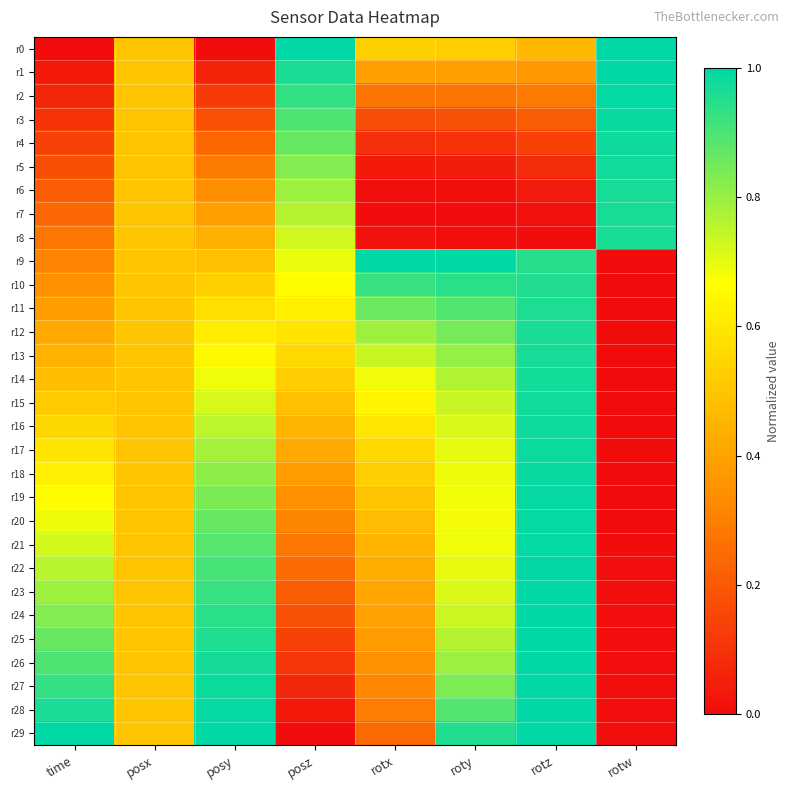

Reading right to left, transcribe all the data shown in this chart.

r0: rotw=1.0	rotz=0.5	roty=0.5	rotx=0.5	posz=1.0	posy=0.0	posx=0.5	time=0.0
r1: rotw=1.0	rotz=0.4	roty=0.4	rotx=0.4	posz=1.0	posy=0.1	posx=0.5	time=0.0
r2: rotw=1.0	rotz=0.3	roty=0.3	rotx=0.3	posz=0.9	posy=0.1	posx=0.5	time=0.1
r3: rotw=1.0	rotz=0.2	roty=0.2	rotx=0.2	posz=0.9	posy=0.2	posx=0.5	time=0.1
r4: rotw=1.0	rotz=0.1	roty=0.1	rotx=0.1	posz=0.9	posy=0.2	posx=0.5	time=0.1
r5: rotw=1.0	rotz=0.1	roty=0.0	rotx=0.0	posz=0.8	posy=0.3	posx=0.5	time=0.2
r6: rotw=1.0	rotz=0.0	roty=0.0	rotx=0.0	posz=0.8	posy=0.3	posx=0.5	time=0.2
r7: rotw=1.0	rotz=0.0	roty=0.0	rotx=0.0	posz=0.8	posy=0.4	posx=0.5	time=0.2
r8: rotw=1.0	rotz=0.0	roty=0.0	rotx=0.0	posz=0.7	posy=0.4	posx=0.5	time=0.3
r9: rotw=0.0	rotz=0.9	roty=1.0	rotx=1.0	posz=0.7	posy=0.5	posx=0.5	time=0.3
r10: rotw=0.0	rotz=1.0	roty=0.9	rotx=0.9	posz=0.7	posy=0.5	posx=0.5	time=0.3
r11: rotw=0.0	rotz=1.0	roty=0.9	rotx=0.9	posz=0.6	posy=0.6	posx=0.5	time=0.4
r12: rotw=0.0	rotz=1.0	roty=0.8	rotx=0.8	posz=0.6	posy=0.6	posx=0.5	time=0.4
r13: rotw=0.0	rotz=1.0	roty=0.8	rotx=0.7	posz=0.6	posy=0.6	posx=0.5	time=0.4
r14: rotw=0.0	rotz=1.0	roty=0.8	rotx=0.7	posz=0.5	posy=0.7	posx=0.5	time=0.5
r15: rotw=0.0	rotz=1.0	roty=0.7	rotx=0.6	posz=0.5	posy=0.7	posx=0.5	time=0.5
r16: rotw=0.0	rotz=1.0	roty=0.7	rotx=0.6	posz=0.5	posy=0.8	posx=0.5	time=0.6
r17: rotw=0.0	rotz=1.0	roty=0.7	rotx=0.6	posz=0.4	posy=0.8	posx=0.5	time=0.6
r18: rotw=0.0	rotz=1.0	roty=0.7	rotx=0.5	posz=0.4	posy=0.8	posx=0.5	time=0.6
r19: rotw=0.0	rotz=1.0	roty=0.7	rotx=0.5	posz=0.3	posy=0.8	posx=0.5	time=0.7
r20: rotw=0.0	rotz=1.0	roty=0.7	rotx=0.5	posz=0.3	posy=0.9	posx=0.5	time=0.7
r21: rotw=0.0	rotz=1.0	roty=0.7	rotx=0.5	posz=0.3	posy=0.9	posx=0.5	time=0.7
r22: rotw=0.0	rotz=1.0	roty=0.7	rotx=0.4	posz=0.2	posy=0.9	posx=0.5	time=0.8
r23: rotw=0.0	rotz=1.0	roty=0.7	rotx=0.4	posz=0.2	posy=0.9	posx=0.5	time=0.8
r24: rotw=0.0	rotz=1.0	roty=0.7	rotx=0.4	posz=0.2	posy=0.9	posx=0.5	time=0.8
r25: rotw=0.0	rotz=1.0	roty=0.8	rotx=0.4	posz=0.1	posy=1.0	posx=0.5	time=0.9
r26: rotw=0.0	rotz=1.0	roty=0.8	rotx=0.4	posz=0.1	posy=1.0	posx=0.5	time=0.9
r27: rotw=0.0	rotz=1.0	roty=0.8	rotx=0.3	posz=0.1	posy=1.0	posx=0.5	time=0.9
r28: rotw=0.0	rotz=1.0	roty=0.9	rotx=0.3	posz=0.0	posy=1.0	posx=0.5	time=1.0
r29: rotw=0.0	rotz=1.0	roty=1.0	rotx=0.2	posz=0.0	posy=1.0	posx=0.5	time=1.0